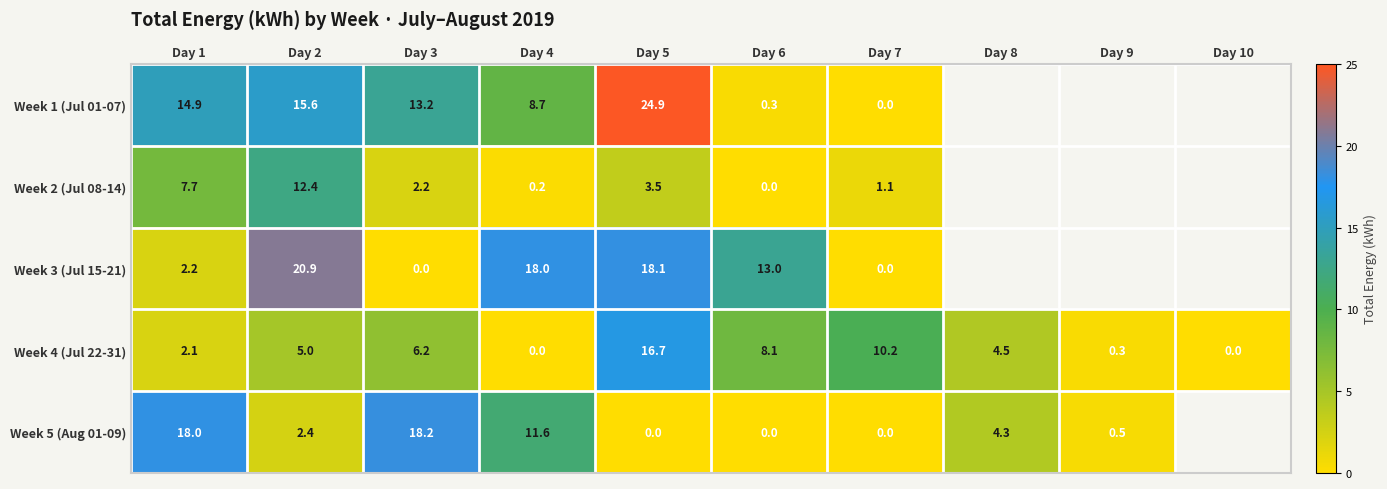

At which category is the sum across all series the highest?

Day 5